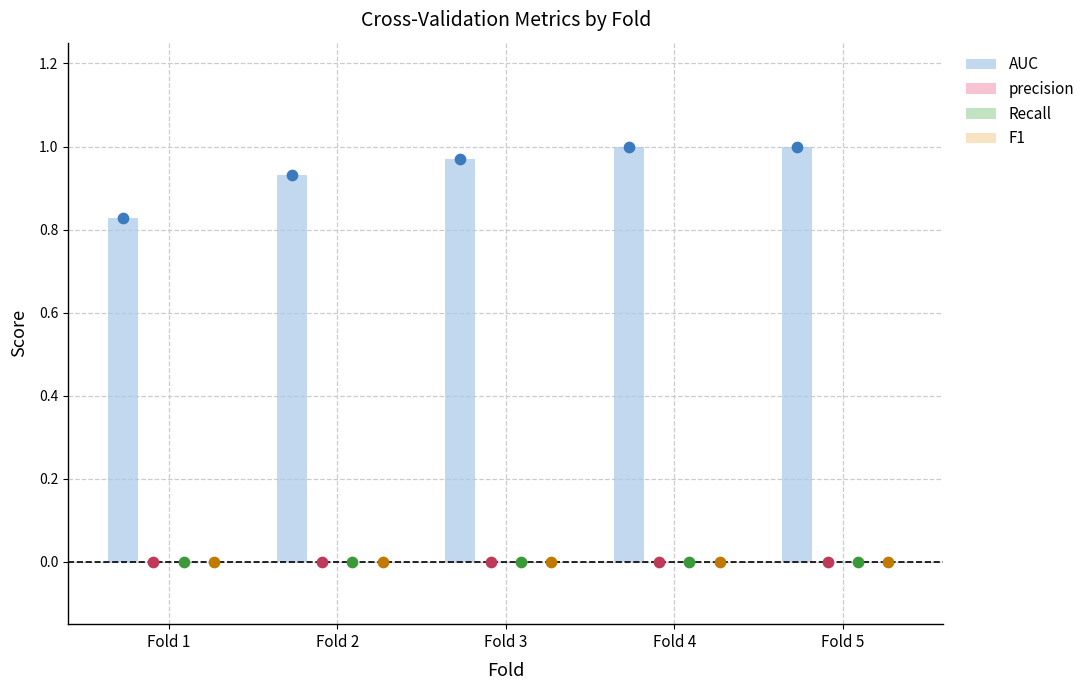

Which series reaches the maximum Y coordinate?

AUC